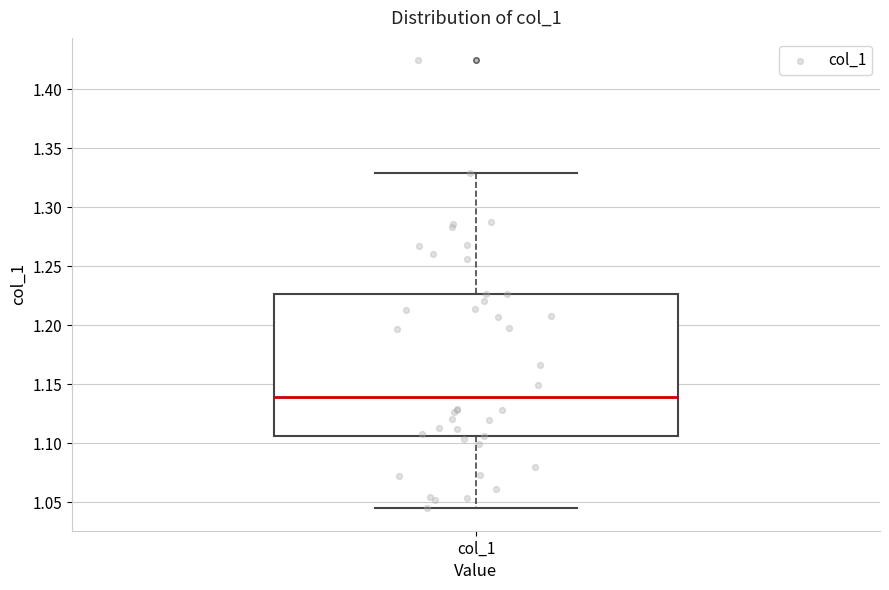

Where does the median line of the box for col_1 sit on the y-axis? The values are not printed on the chart, so give them approximately, as read against the axis.

1.140